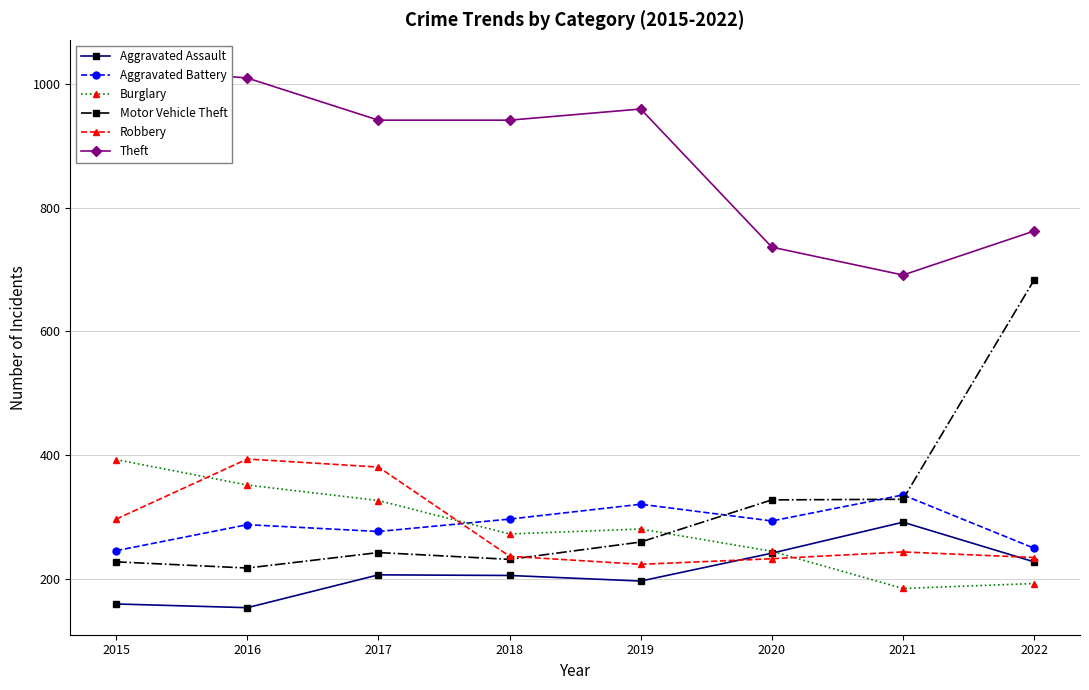

How many series are shown in this chart?

6